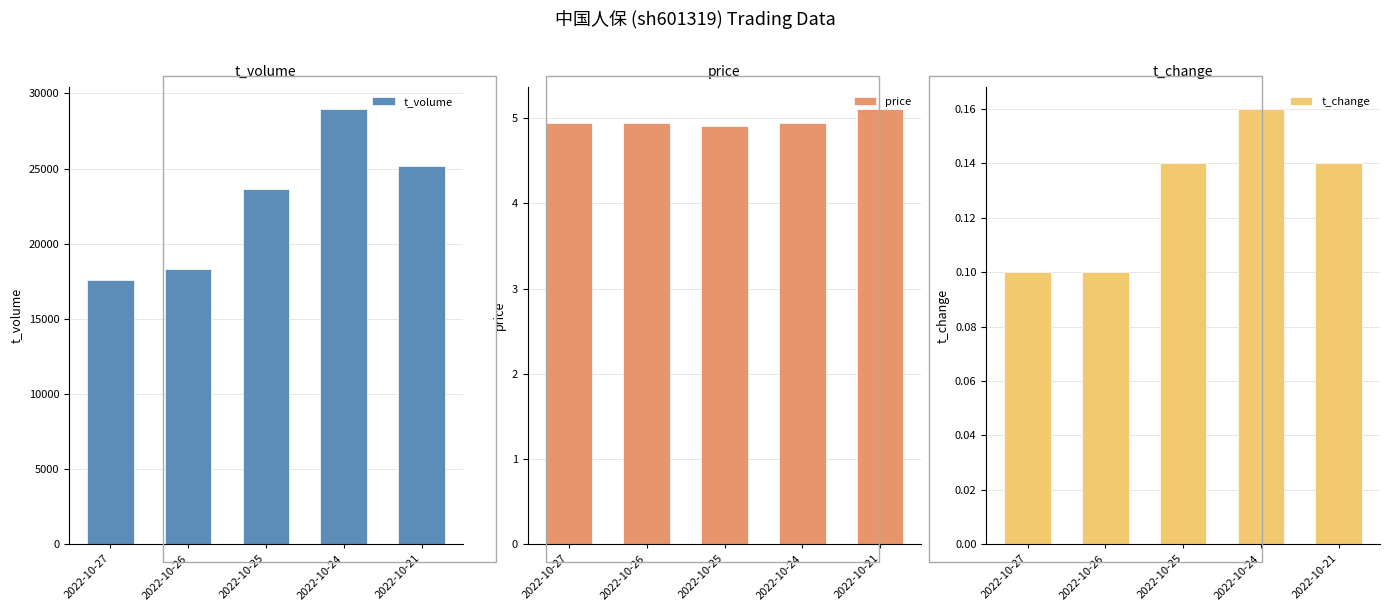

How many values in the t_volume series are below 23632?

2